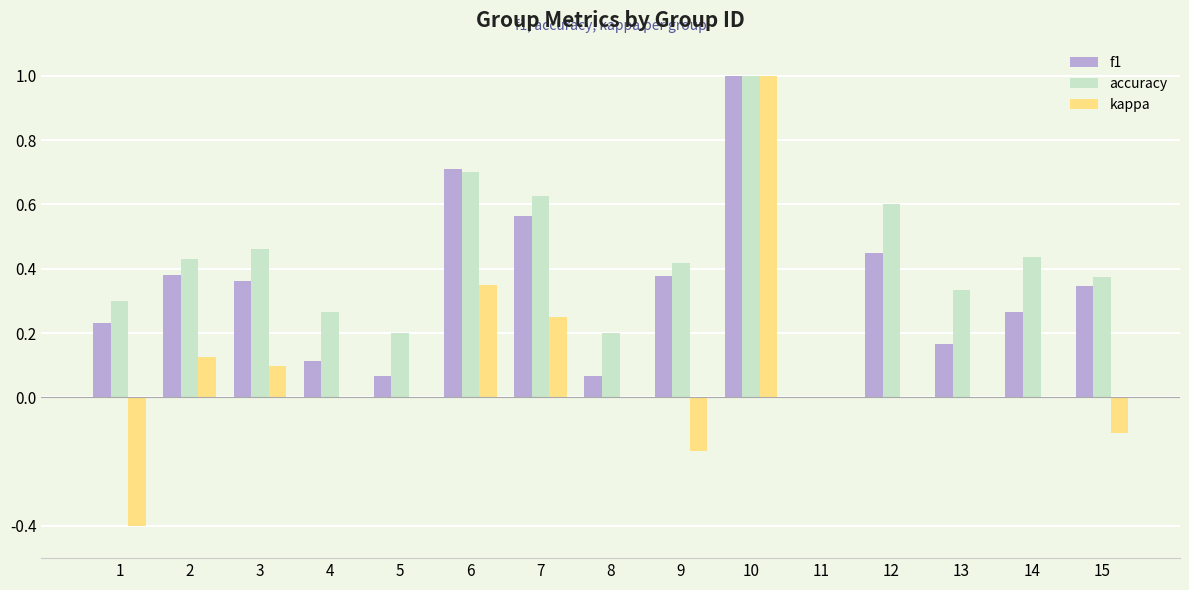

Are the bars grouped side by side (vs. stacked)?

Yes